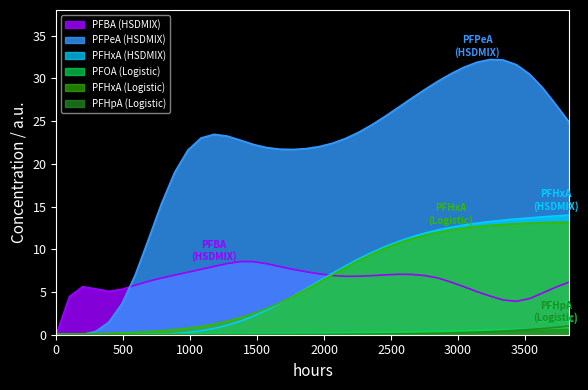

Which series has the largest range (max minus min)?

PFPeA (HSDMIX)